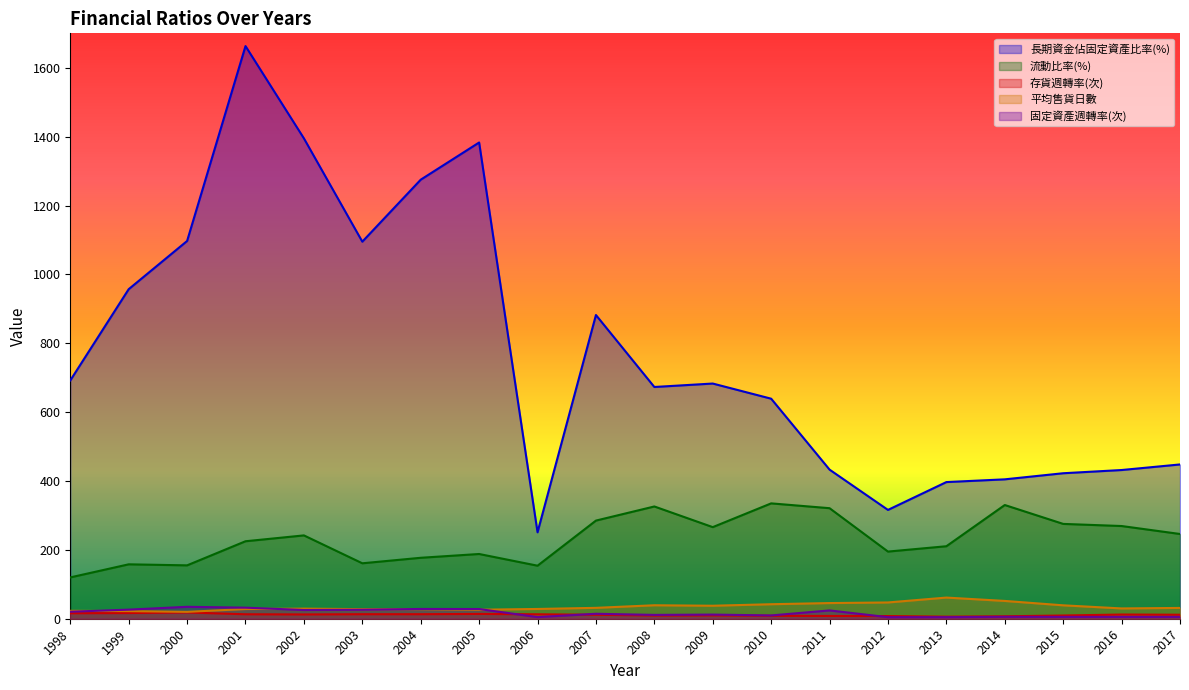

Which series has the largest total across all categories?

長期資金佔固定資產比率(%)